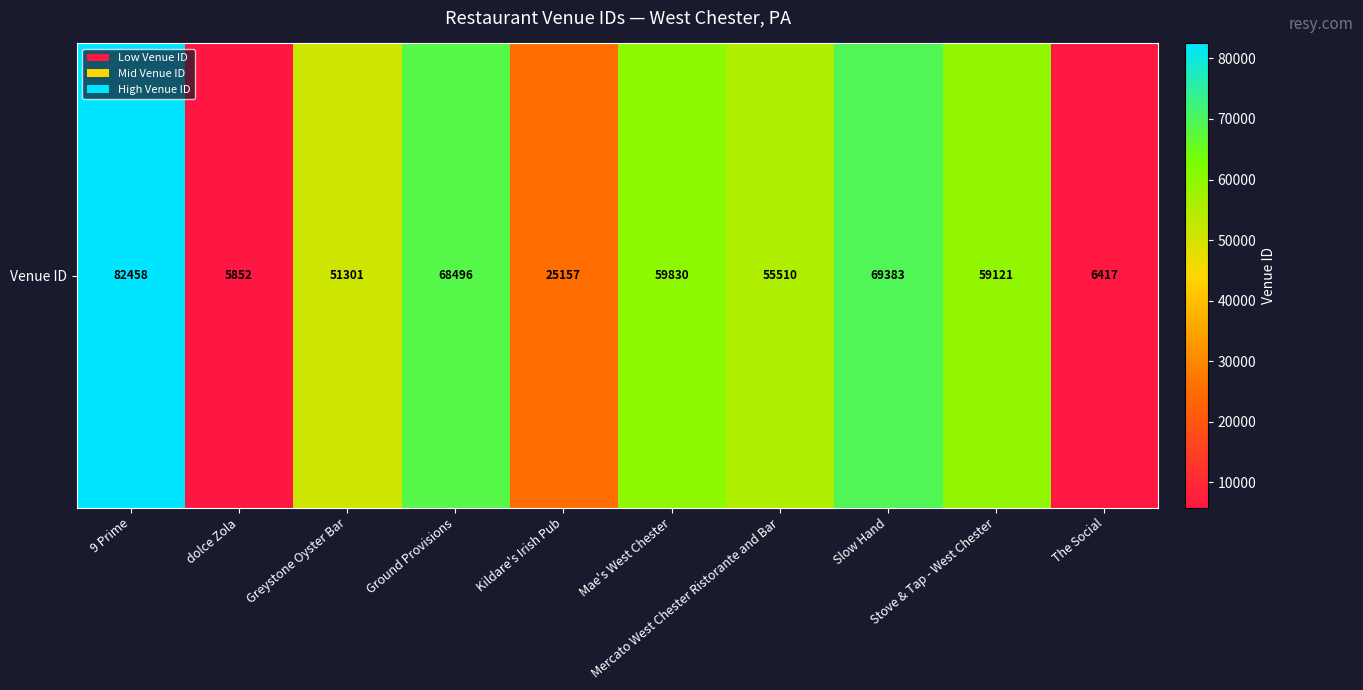

Is it true that the value at Kildare's Irish Pub is 41599?

False